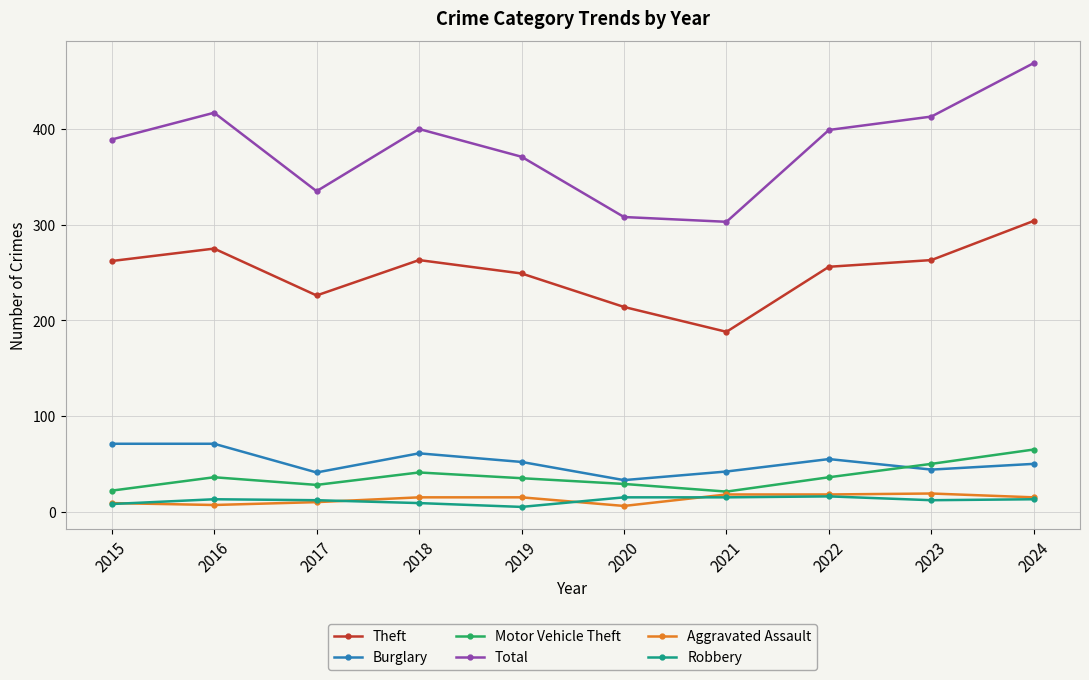

What is the difference between the highest and lowest values at 2021?

288